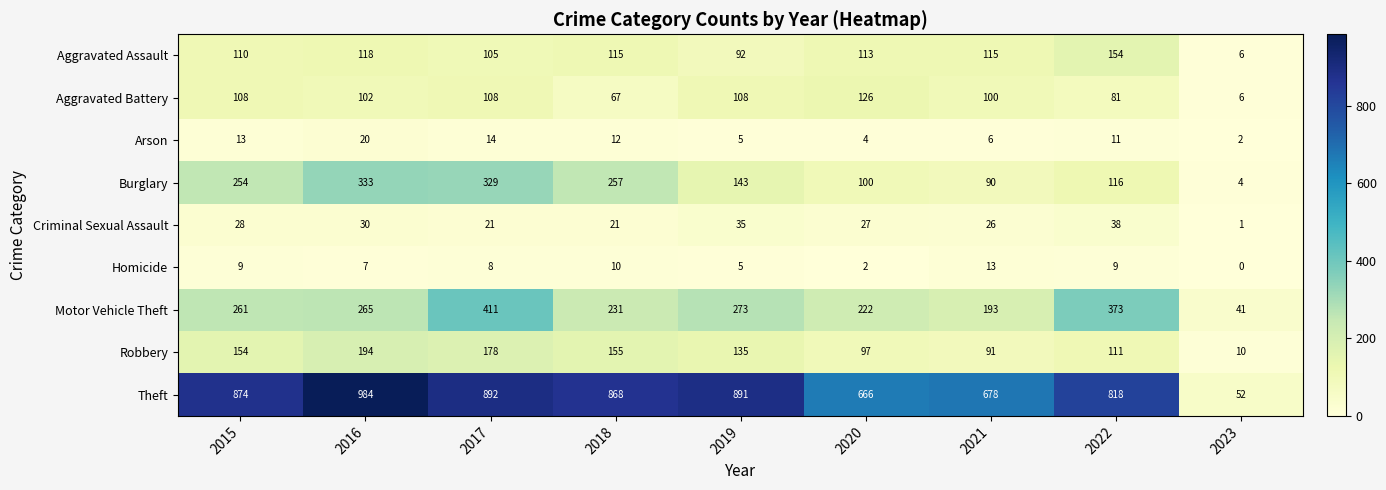

At how many categories does at least one series exceed 467?

8